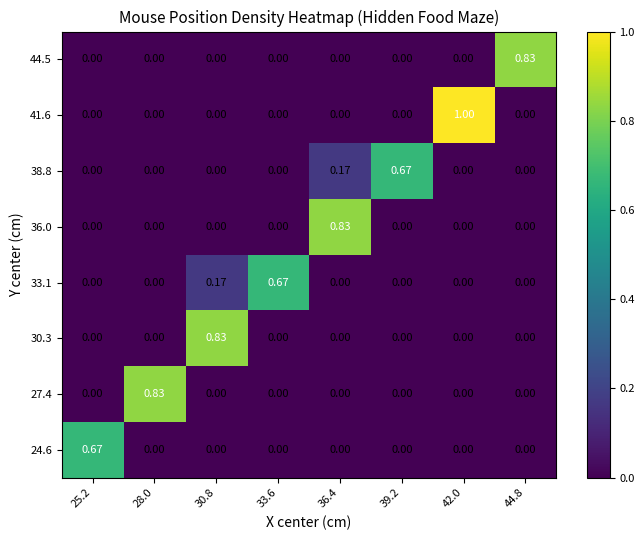

Is the value of 38.8 at 33.6 greater than the value of 30.3 at 30.8?

No